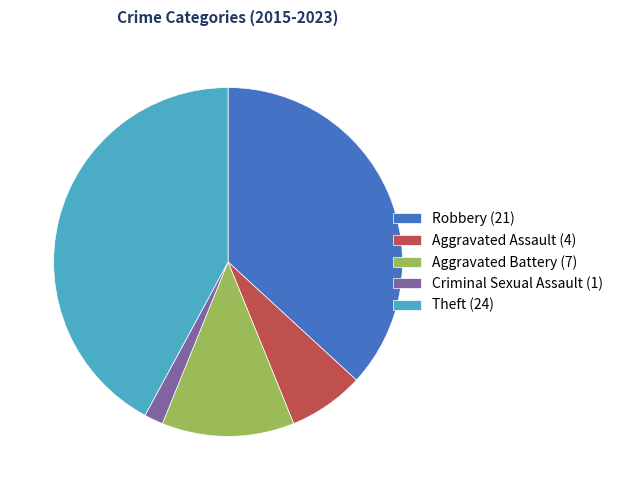

Does Aggravated Assault (4) account for over 50% of the chart?

No